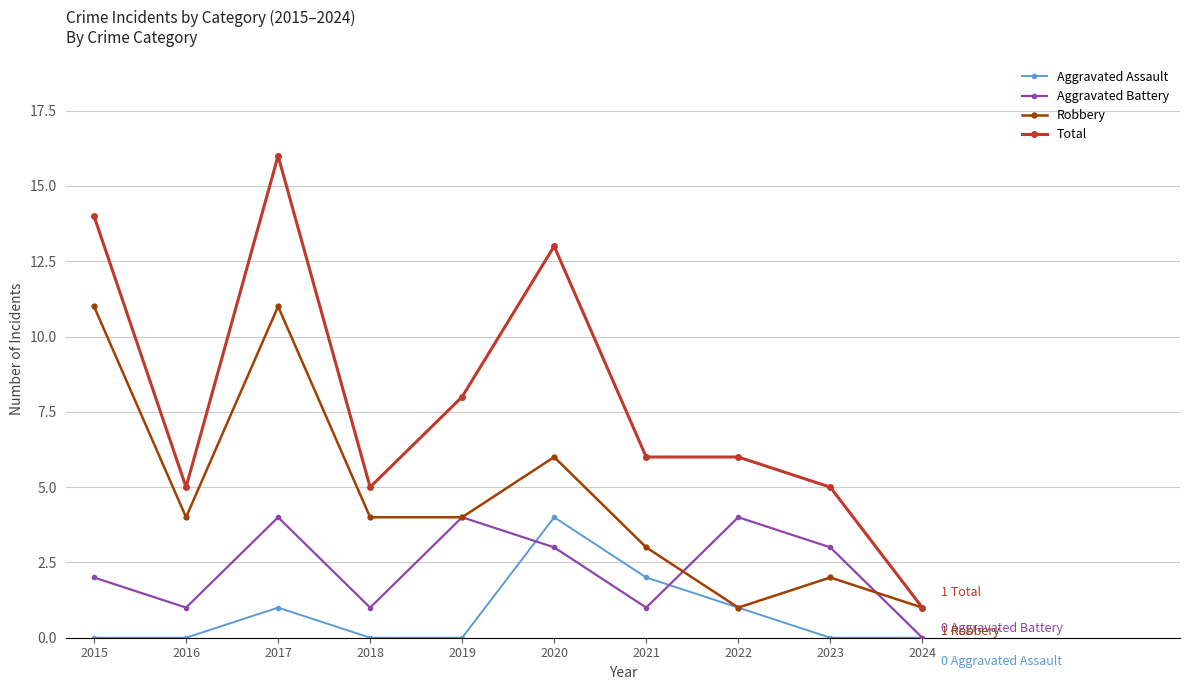

How many distinct data groups are displayed?

4